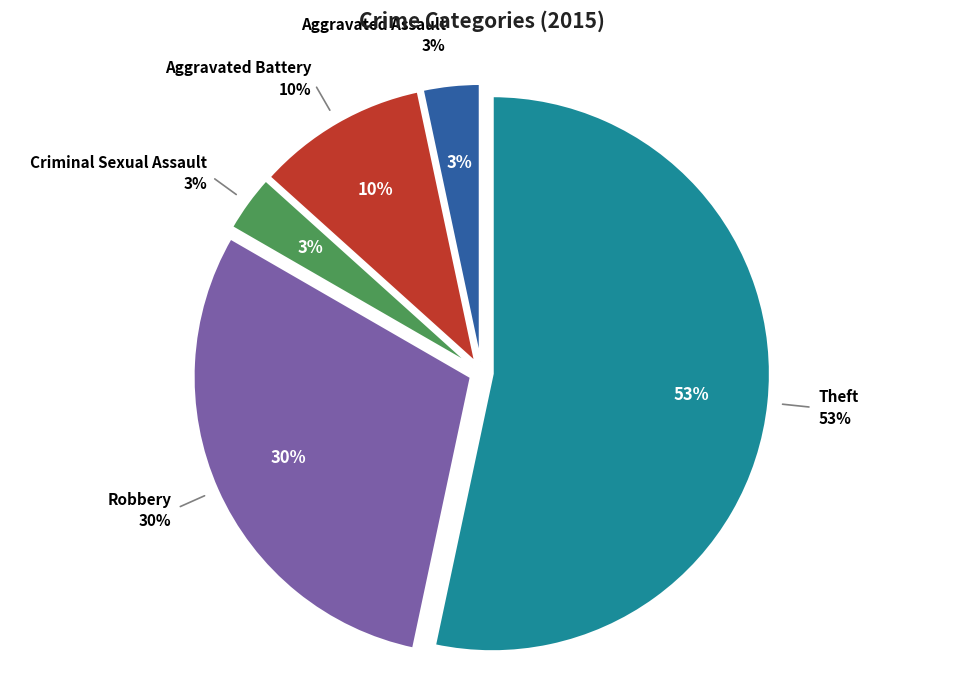

How much of the chart is everything except Theft?

46.7%